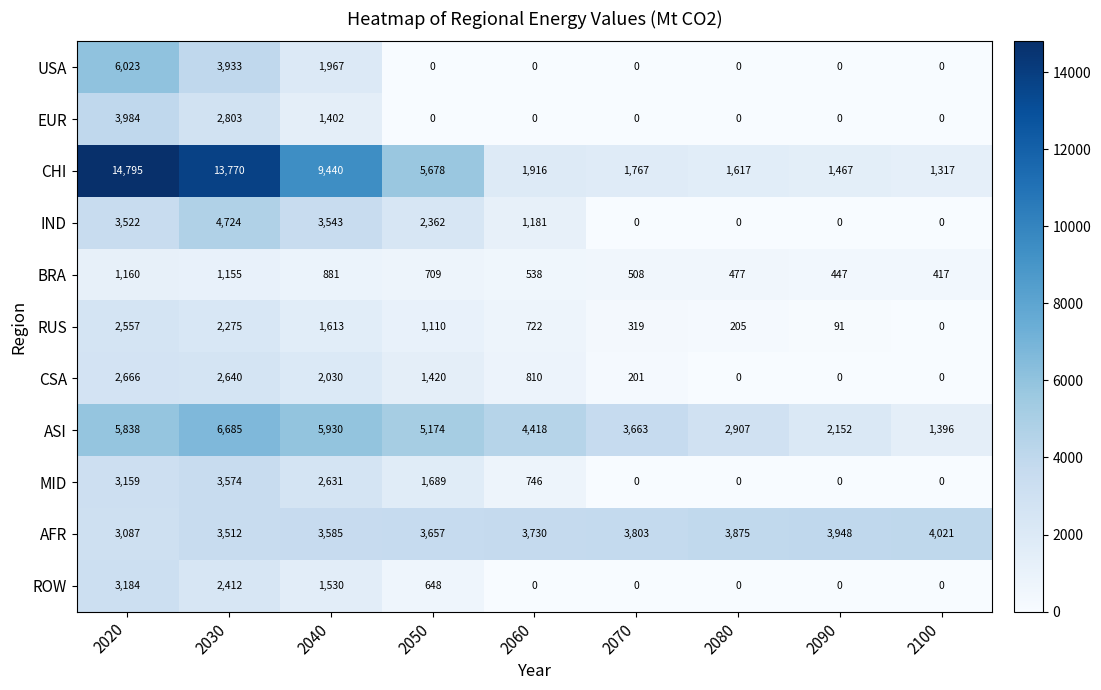

How many EUR values are between 0 and 1402?

7